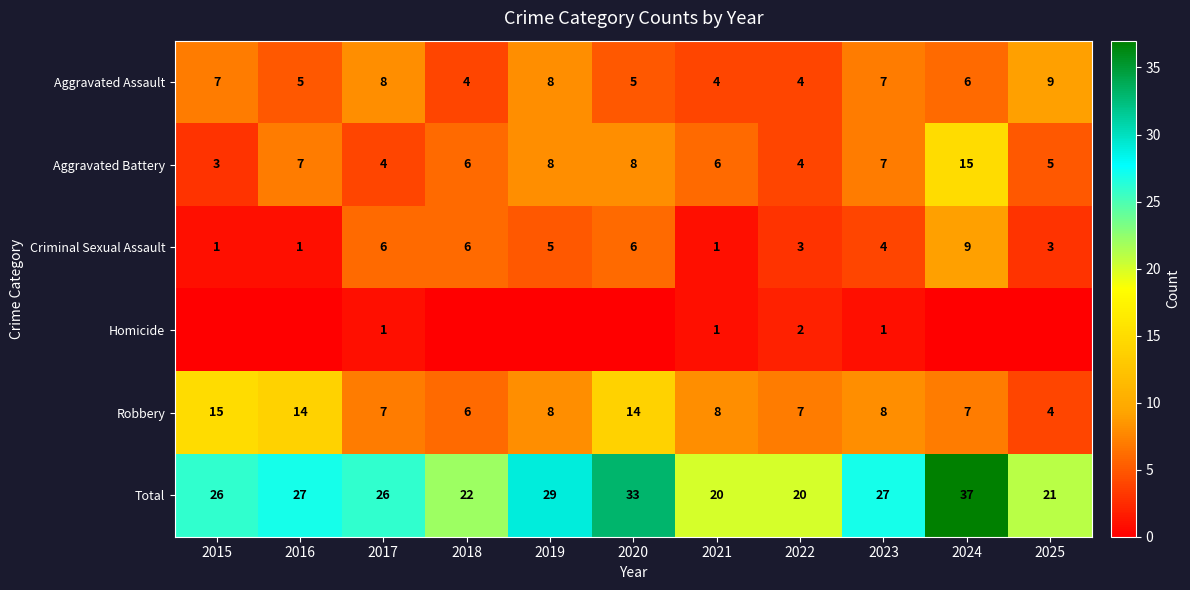

The value of Robbery at 2017 is 7. True or false?

True